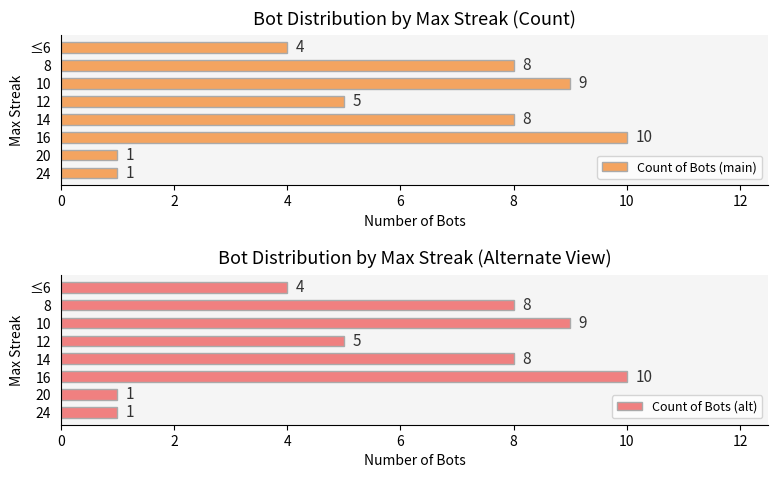

What is the value of the Count of Bots (alt) bar at the 8th from the left?

4